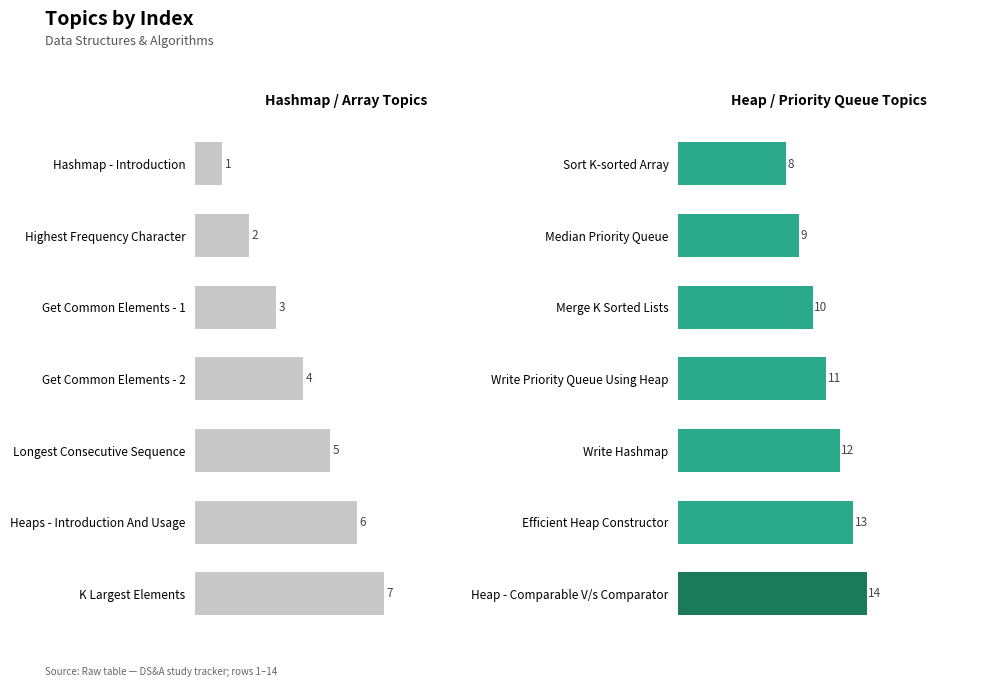

What is the value of the 6th bar from the left?

6